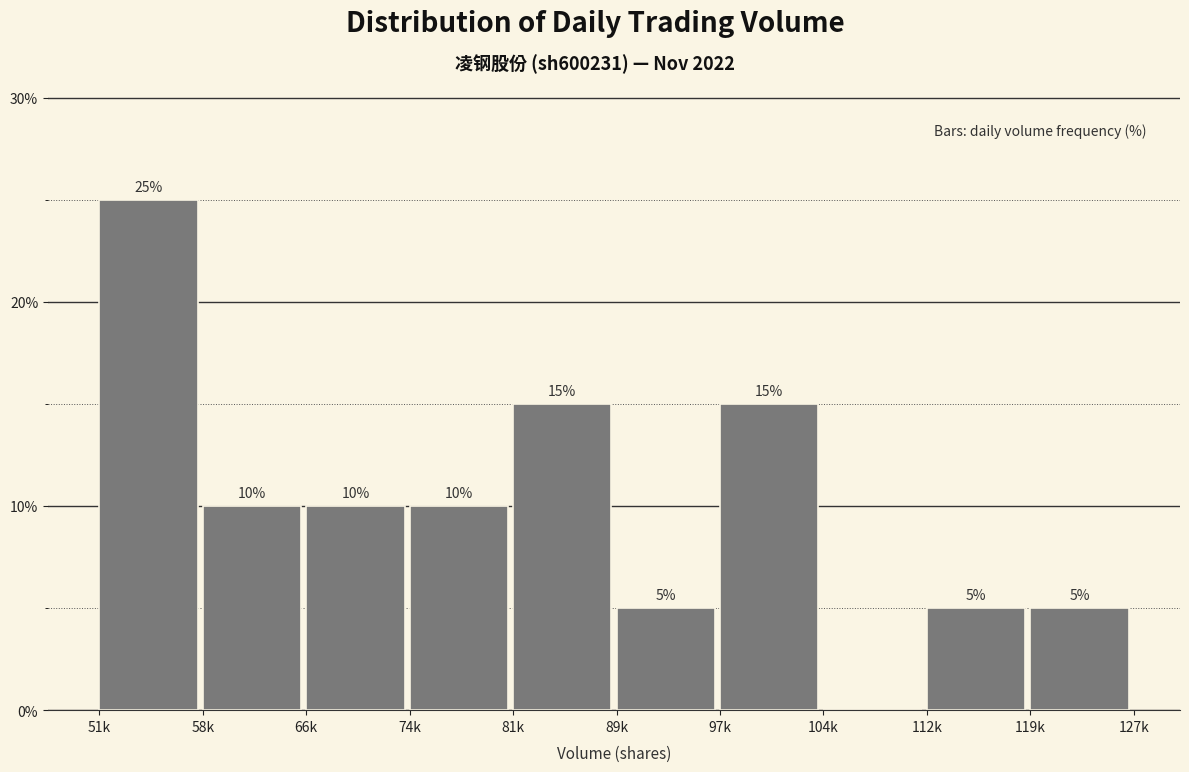

Reading right to left, transcribe all the data shown in this chart.

119k=5	112k=5	104k=0	97k=15	89k=5	81k=15	74k=10	66k=10	58k=10	51k=25